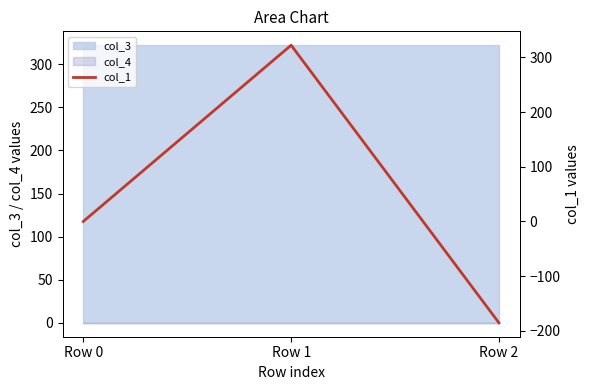

The value of col_3 at Row 1 is 173.2. True or false?

False